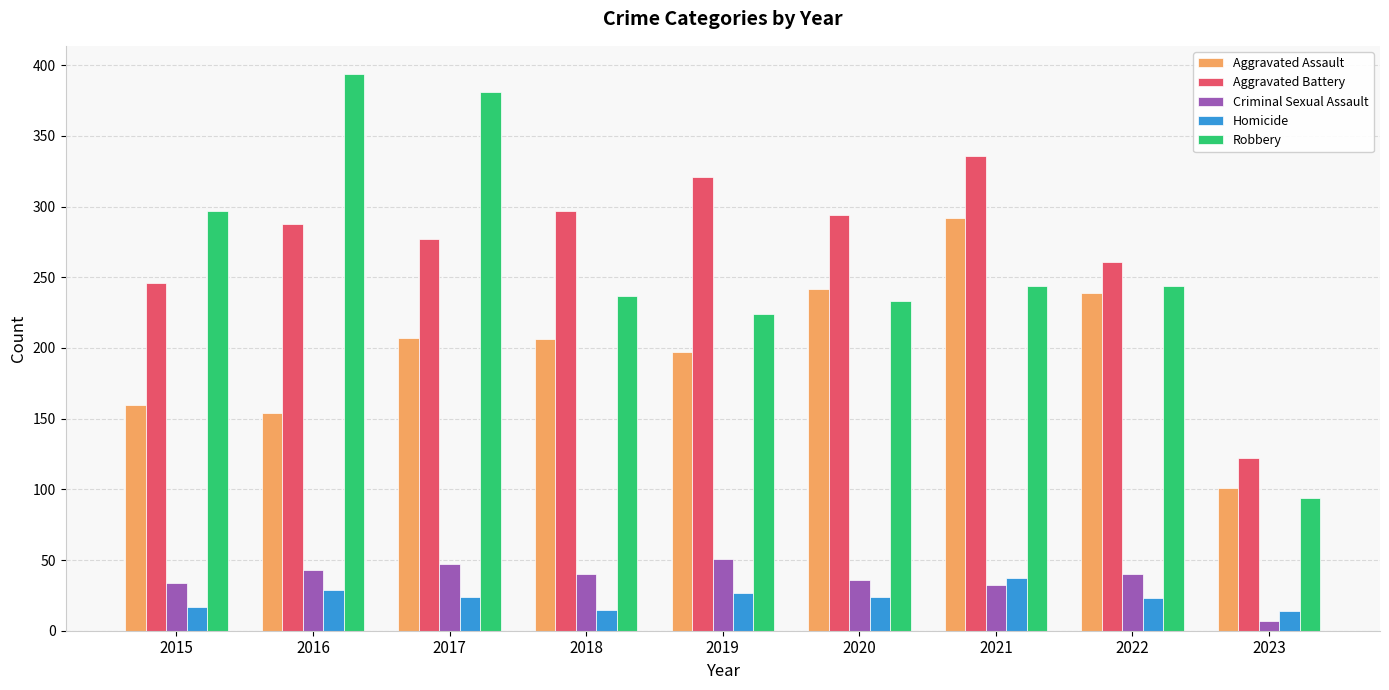

At which label does Aggravated Battery reach its minimum?

2023